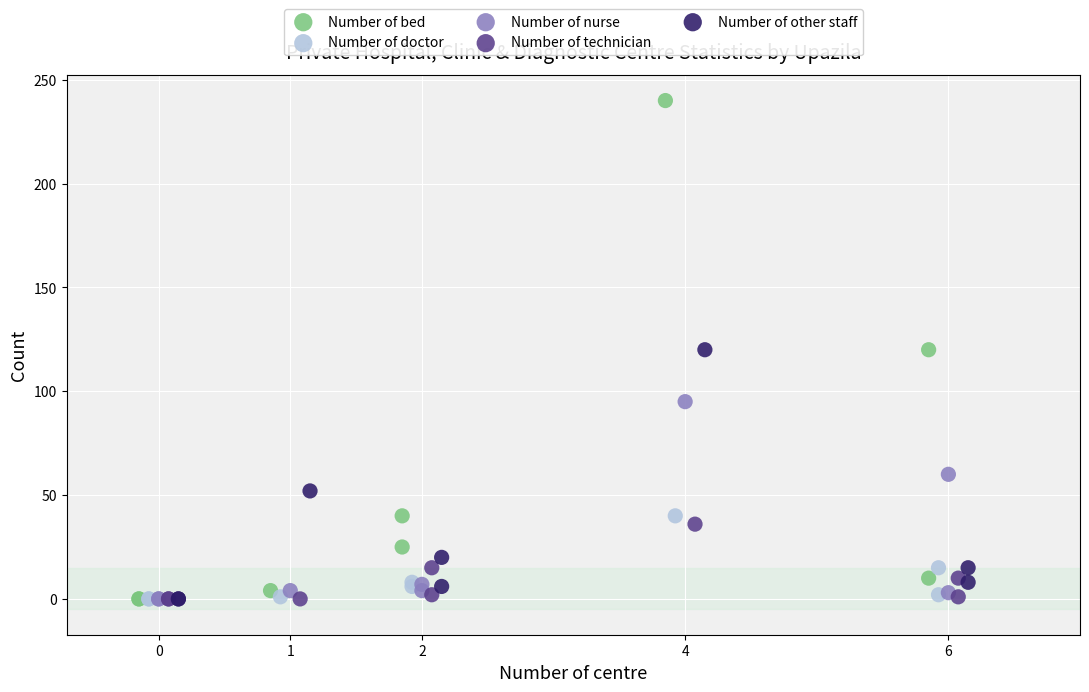

Which series contains the highest Y value?

Number of bed